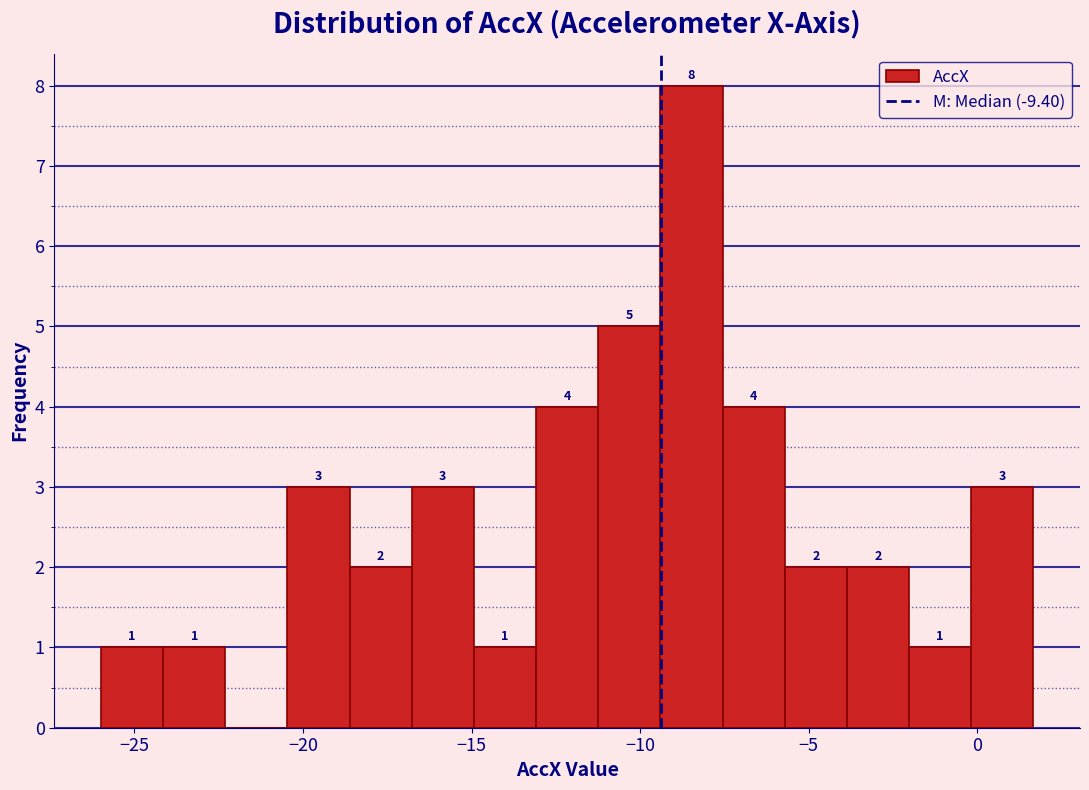

Around what value on the x-axis is the tallest bar? Give the approximate position of its centre, as read against the axis.

-8.5